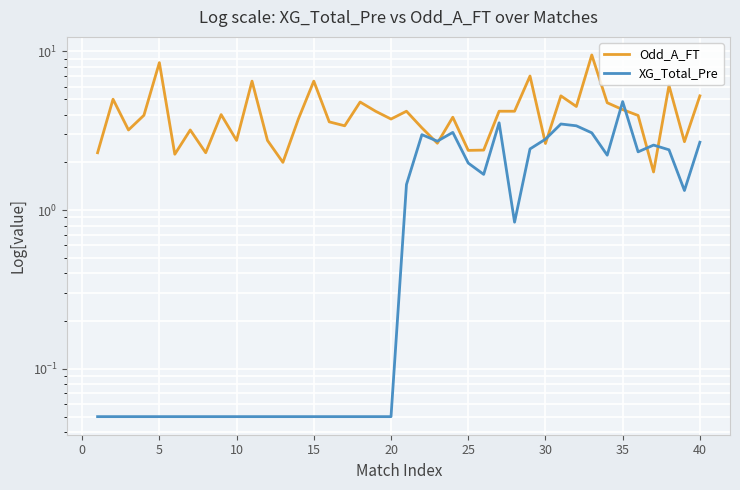

How many intersections are there between XG_Total_Pre and Odd_A_FT?

8